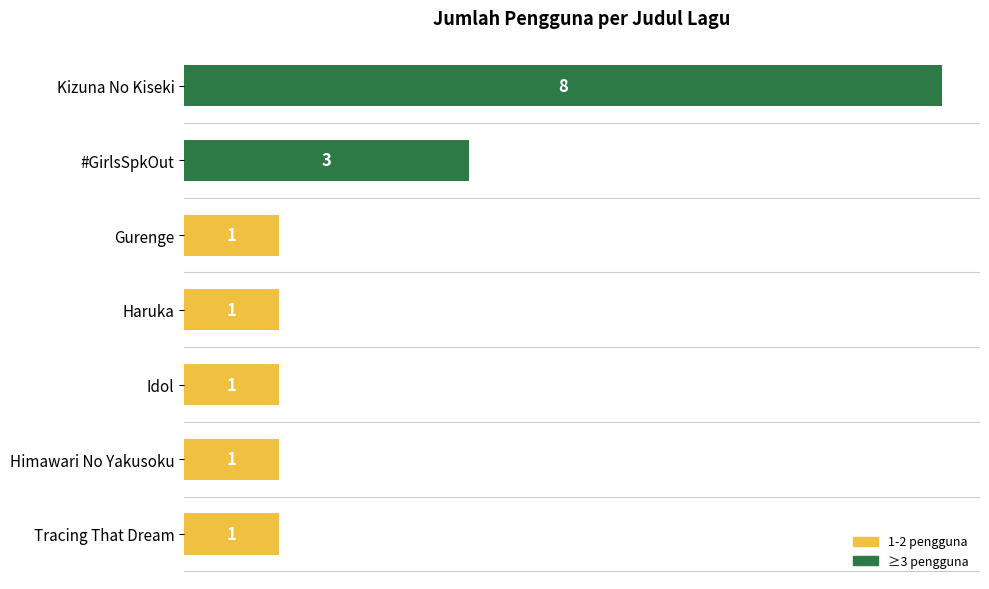

What is the label of the 2nd bar from the bottom?

Himawari No Yakusoku